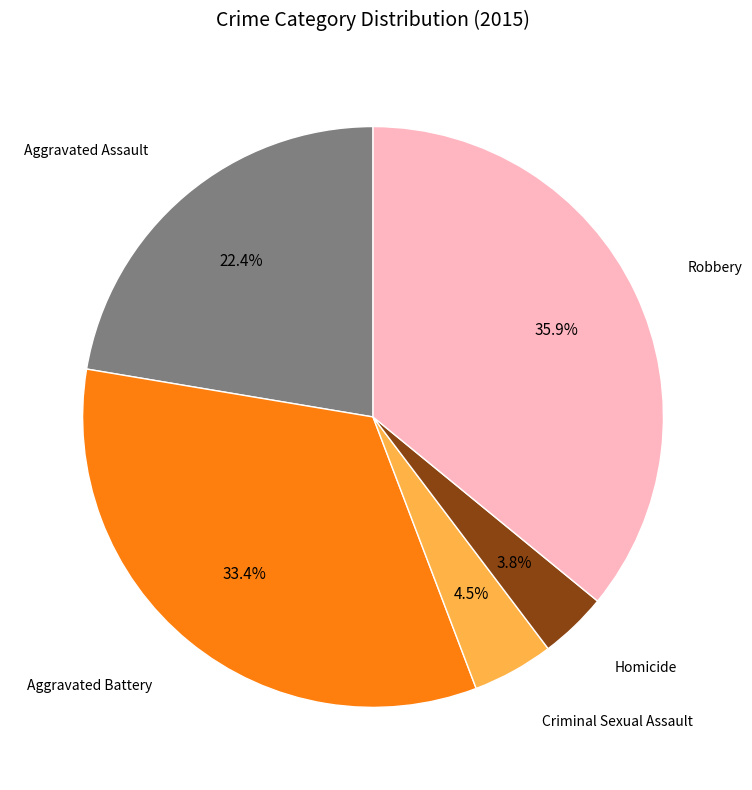

Does any single category account for the majority?

No